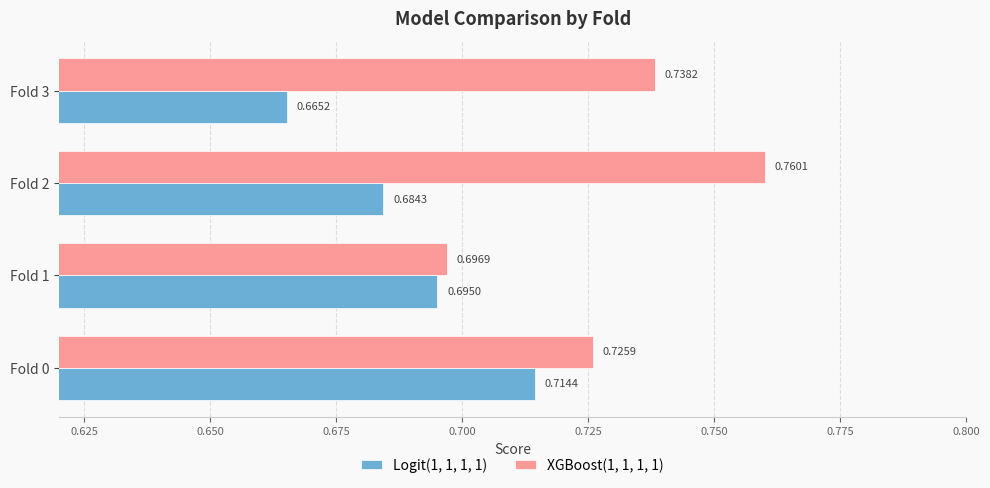

Which series has the largest total across all categories?

XGBoost(1, 1, 1, 1)